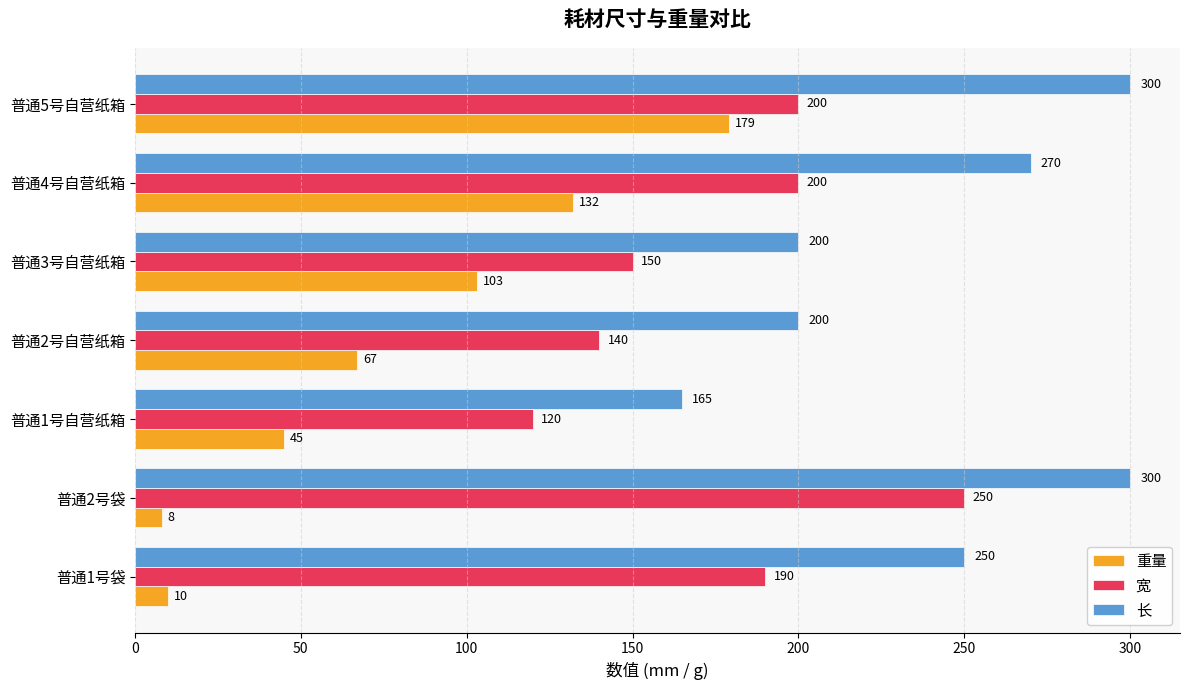

Is it true that 宽 equals 190 at 普通1号袋?

True